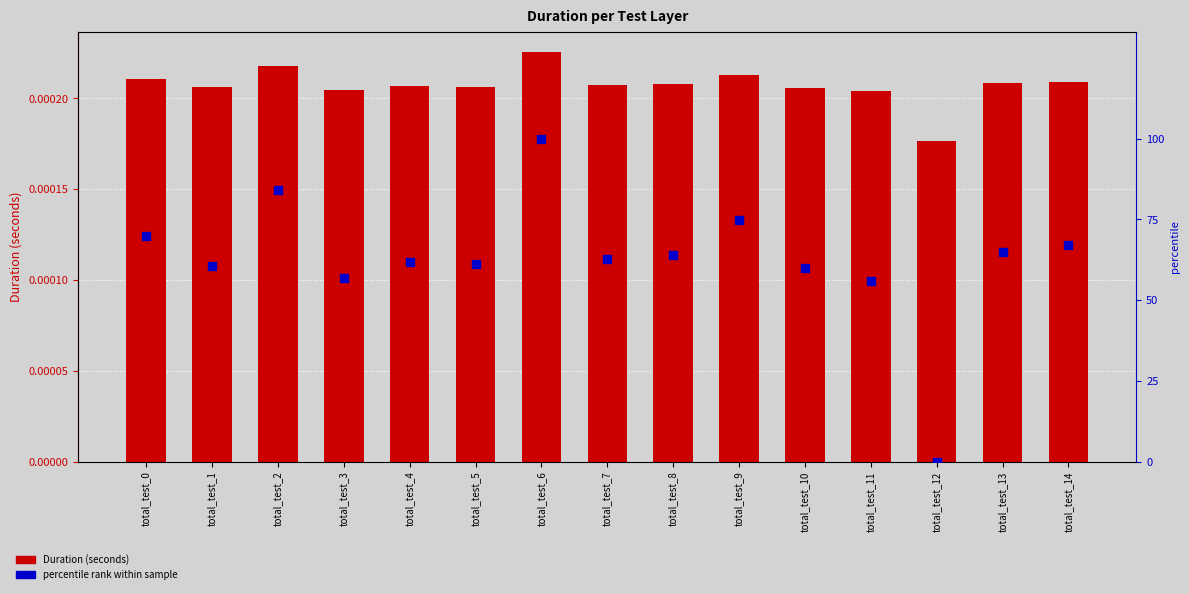

What are all the series names shown in the legend?

Duration (seconds), percentile rank within sample